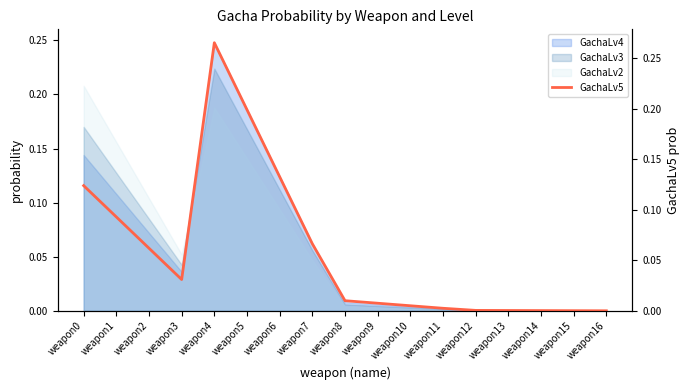

Does the chart have visible grid lines?

No